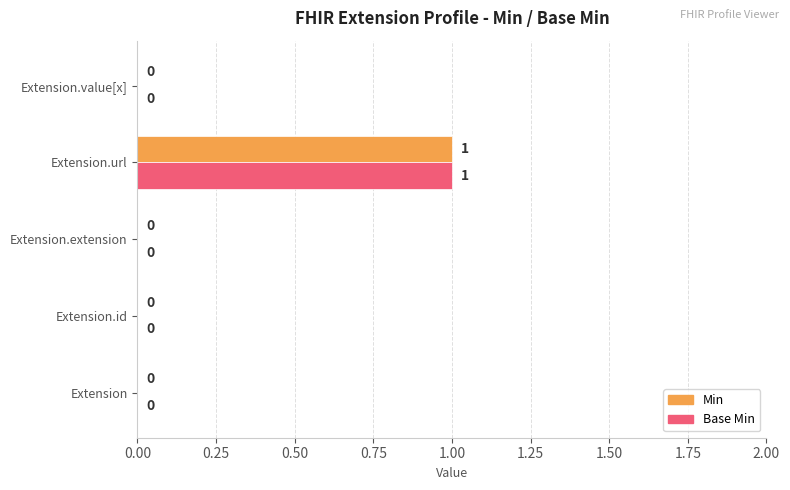

The value of Base Min at Extension.id is 0. True or false?

True